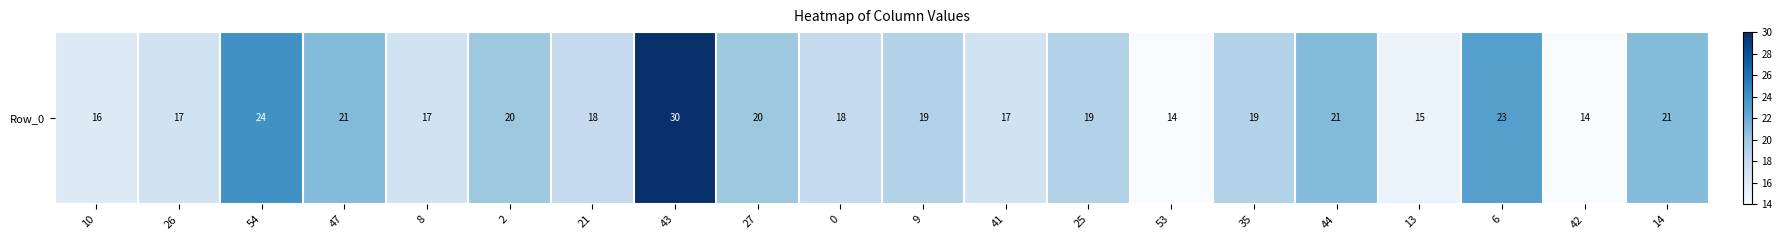

Is it true that the value at 14 is 21?

True